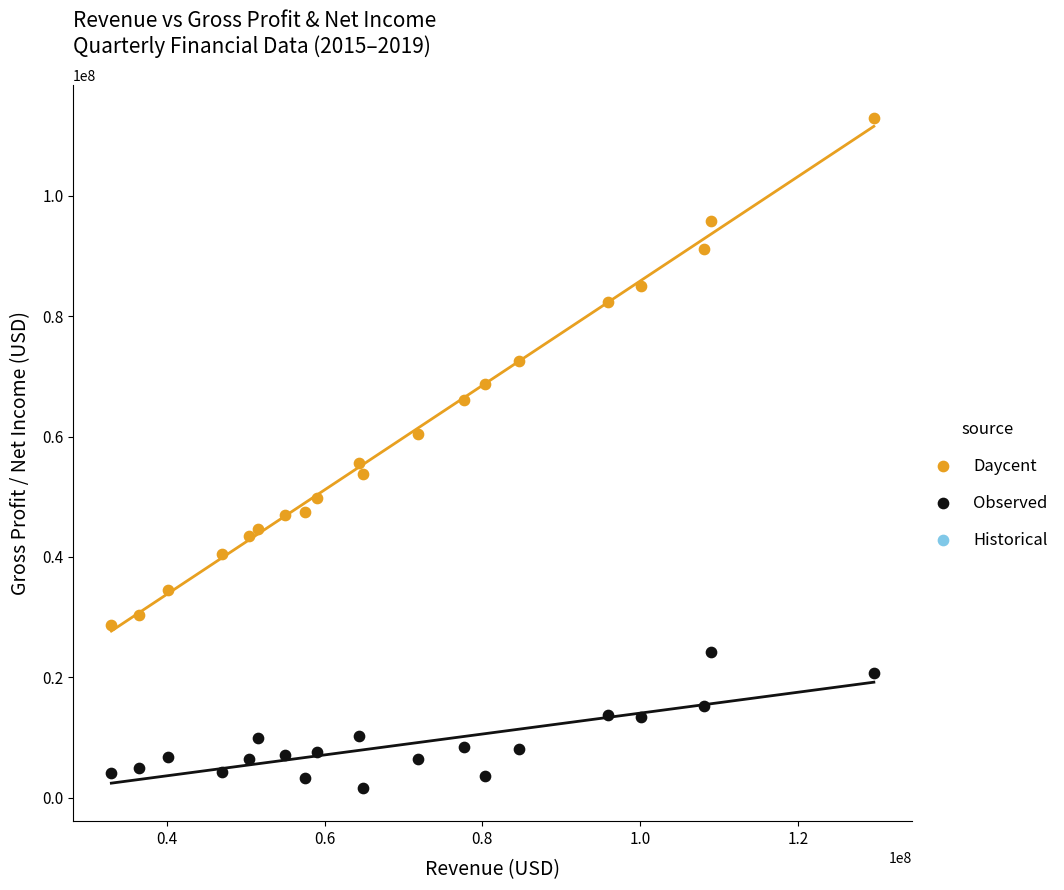

Across all data points, what is the range of Y values (max minus min)?

111134000